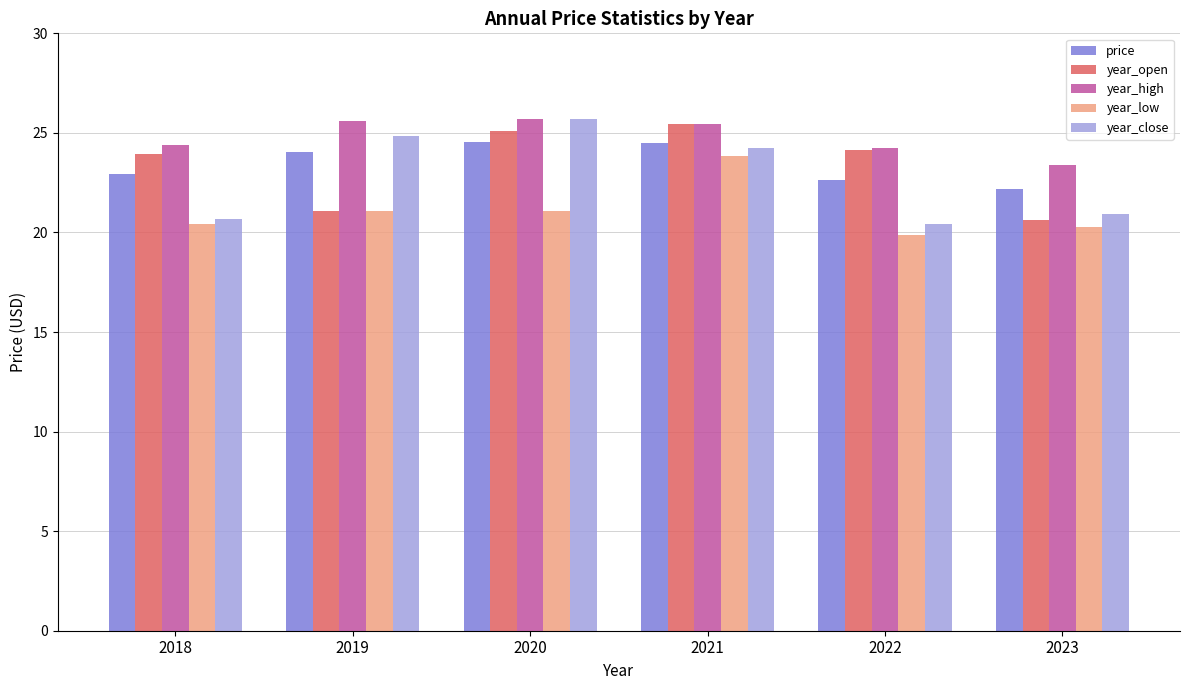

What is the spread (max minus min) of values at 2019?

4.5